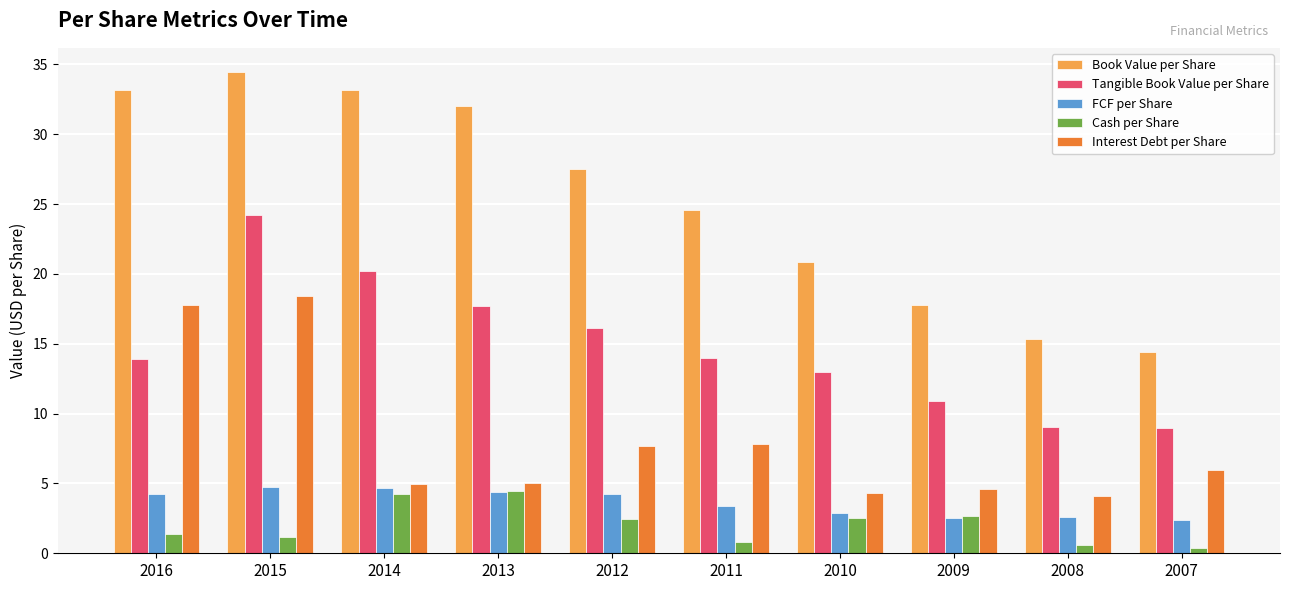

What is the value of the Cash per Share bar at the 4th from the left?

4.5